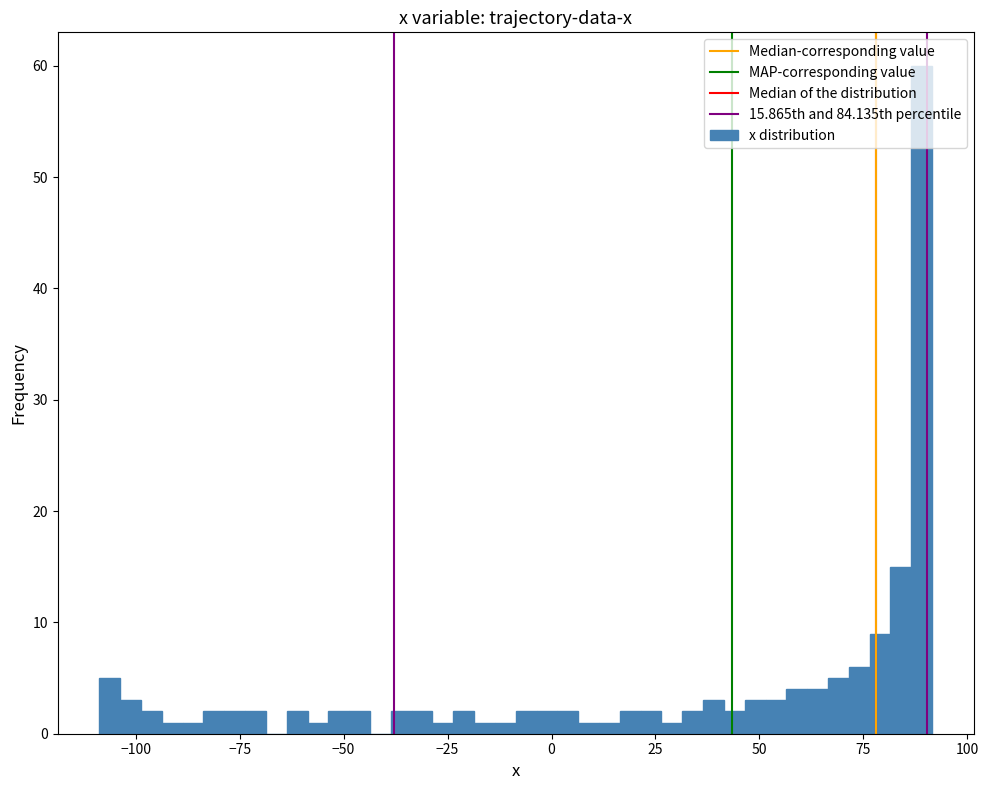

Read against the x-axis, roughly where is the centre of the tallest bar?

90